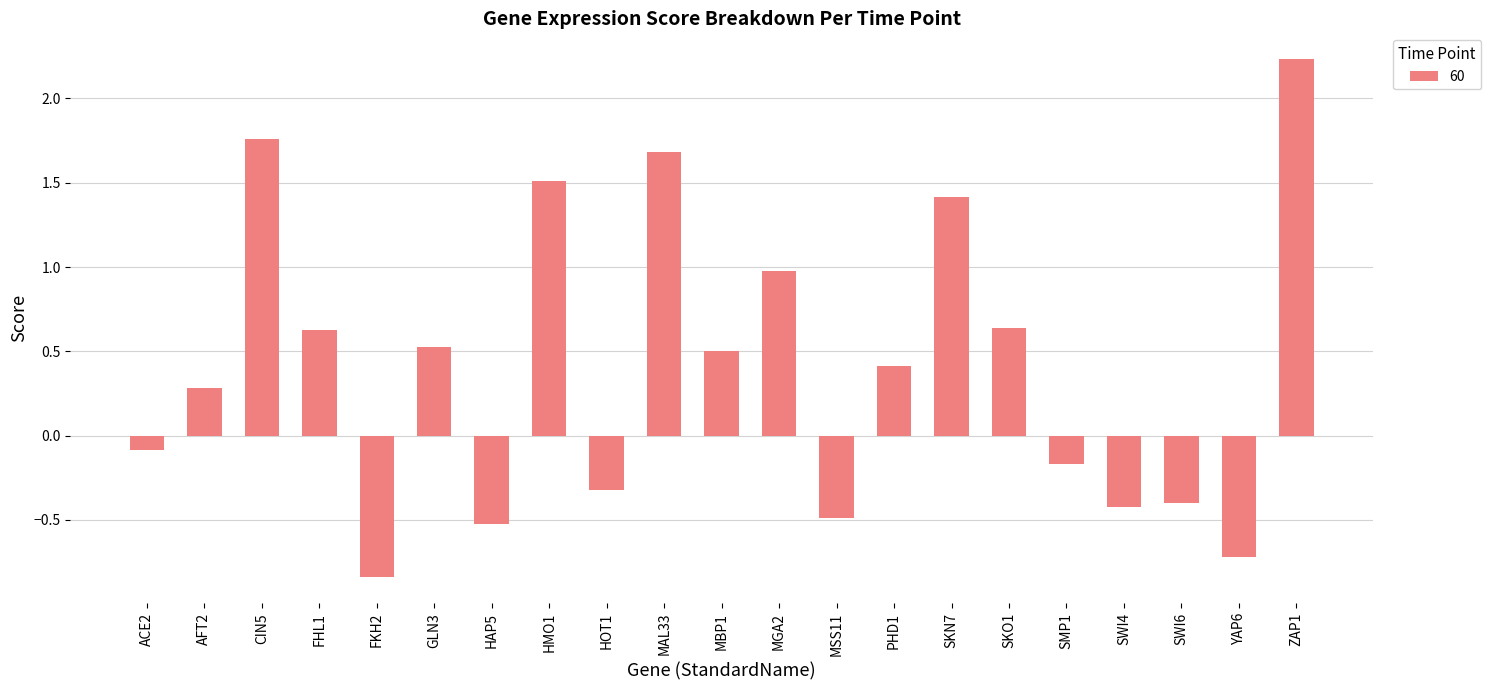

Which has a higher value, SMP1 or HOT1?

SMP1